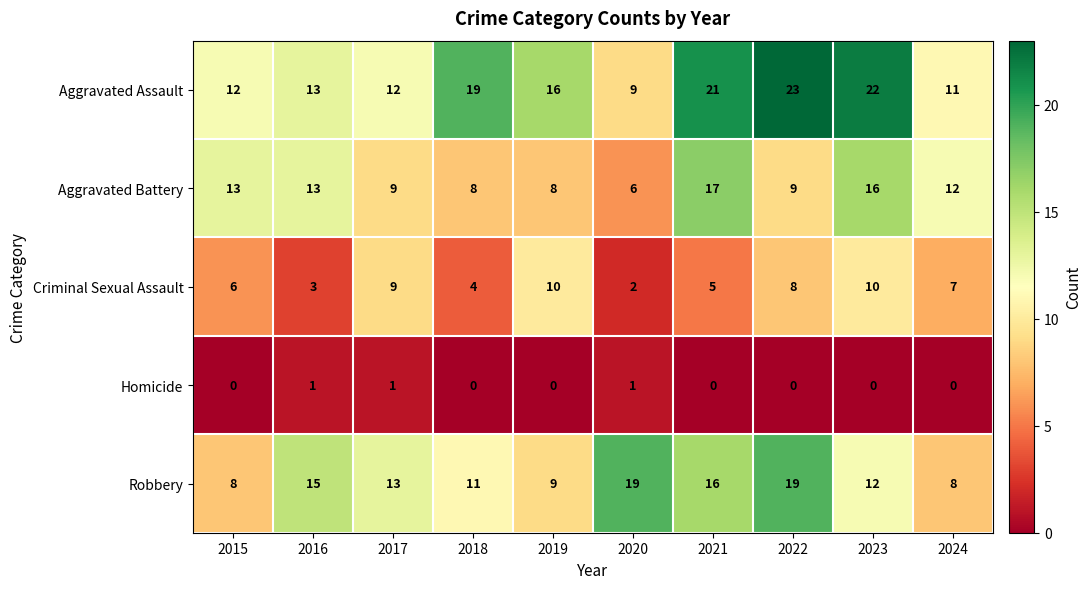

Rank the series by their maximum value, from highest to lowest.

Aggravated Assault, Robbery, Aggravated Battery, Criminal Sexual Assault, Homicide